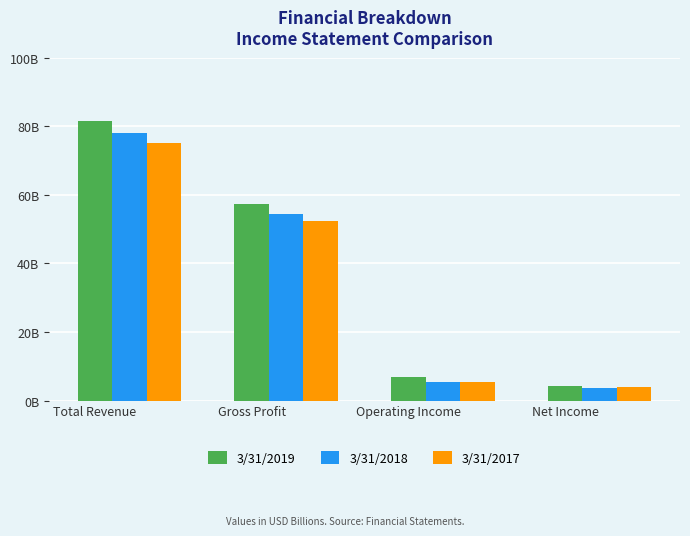

Which category has the lowest value in the 3/31/2017 series?

Net Income